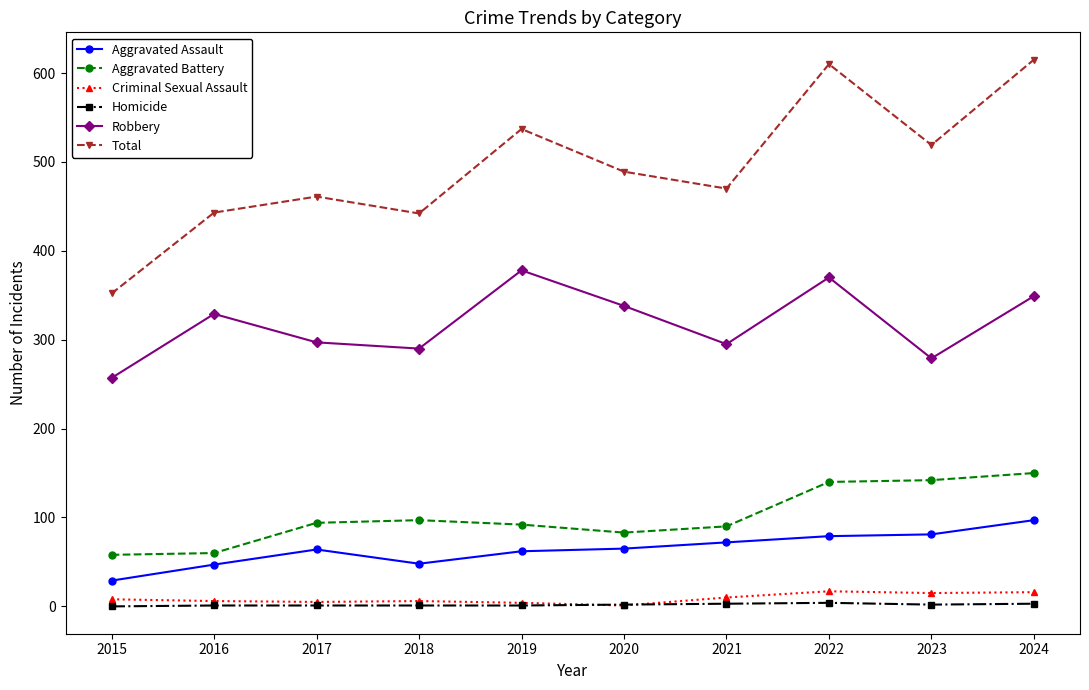

True or false: Criminal Sexual Assault and Robbery intersect in this chart.

False